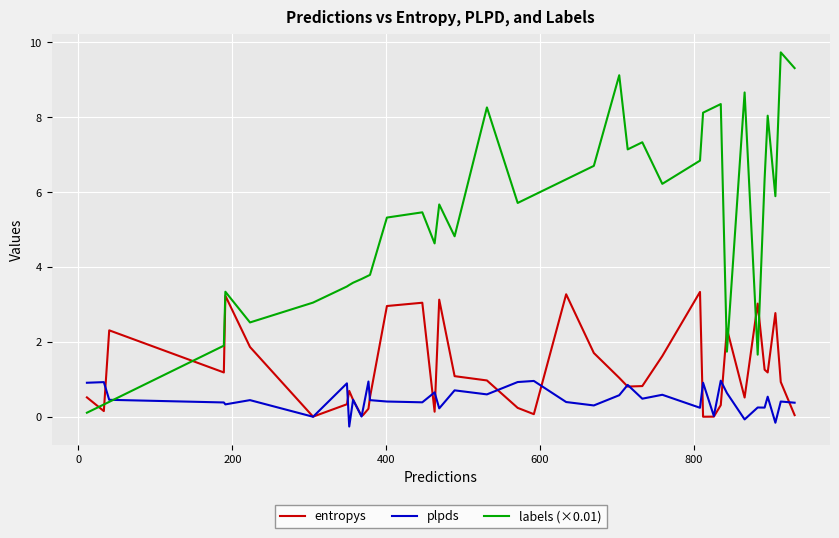

What is the minimum value shown in the chart?

-0.3